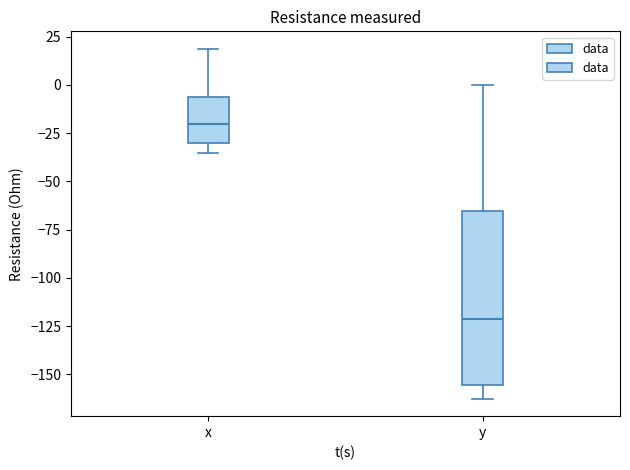

Reading left to right, read every box against the y-axis: the position of its median line, the range the box covers, and the ends of its whiskers. The values are not printed on the chart, so give them approximately, as read against the axis.

x: median -20, box -30 to -5, whiskers -35 to 20
y: median -120, box -155 to -65, whiskers -165 to 0